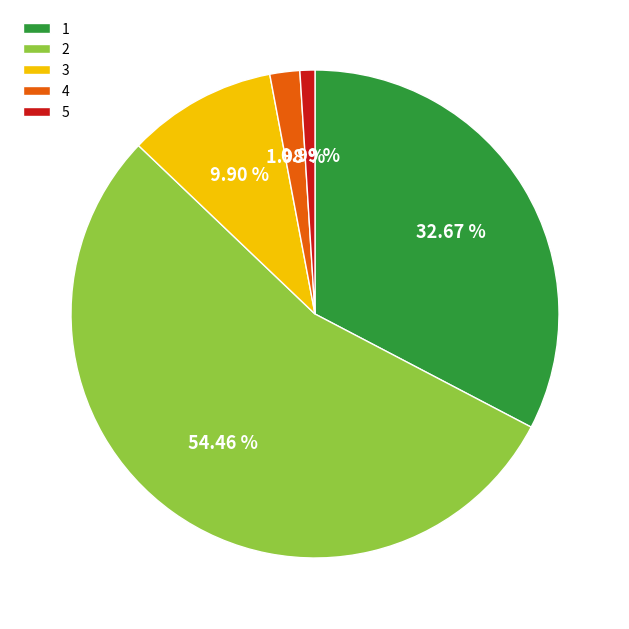

What is the total percentage of 1 and 2?

87.1%